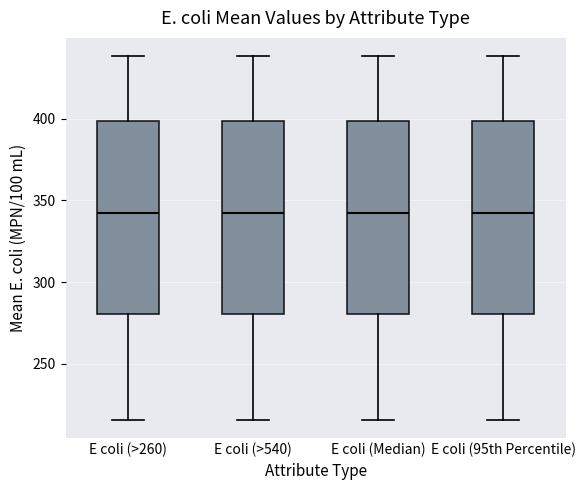

Reading left to right, read every box against the y-axis: the position of its median line, the range the box covers, and the ends of its whiskers. The values are not printed on the chart, so give them approximately, as read against the axis.

E coli (>260): median 340, box 280 to 400, whiskers 215 to 440
E coli (>540): median 340, box 280 to 400, whiskers 215 to 440
E coli (Median): median 340, box 280 to 400, whiskers 215 to 440
E coli (95th Percentile): median 340, box 280 to 400, whiskers 215 to 440